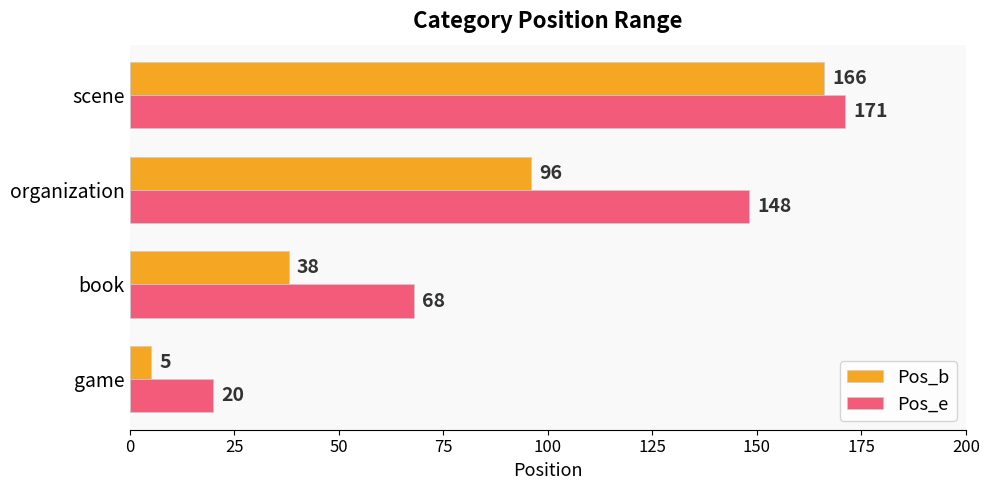

What is the spread (max minus min) of values at organization?

52